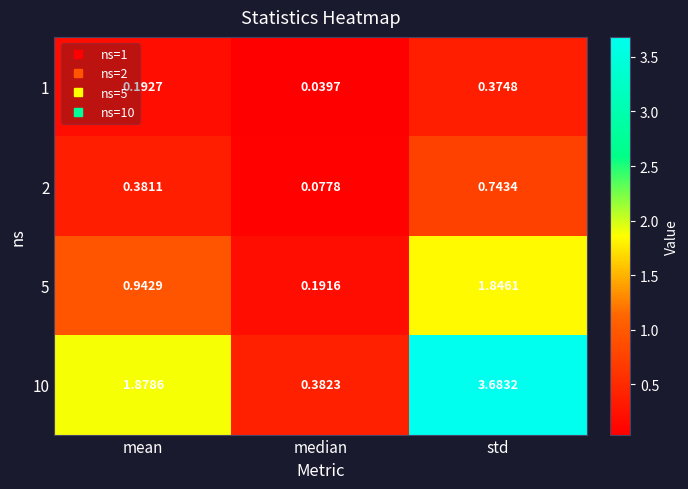

At which category is the sum across all series the highest?

std